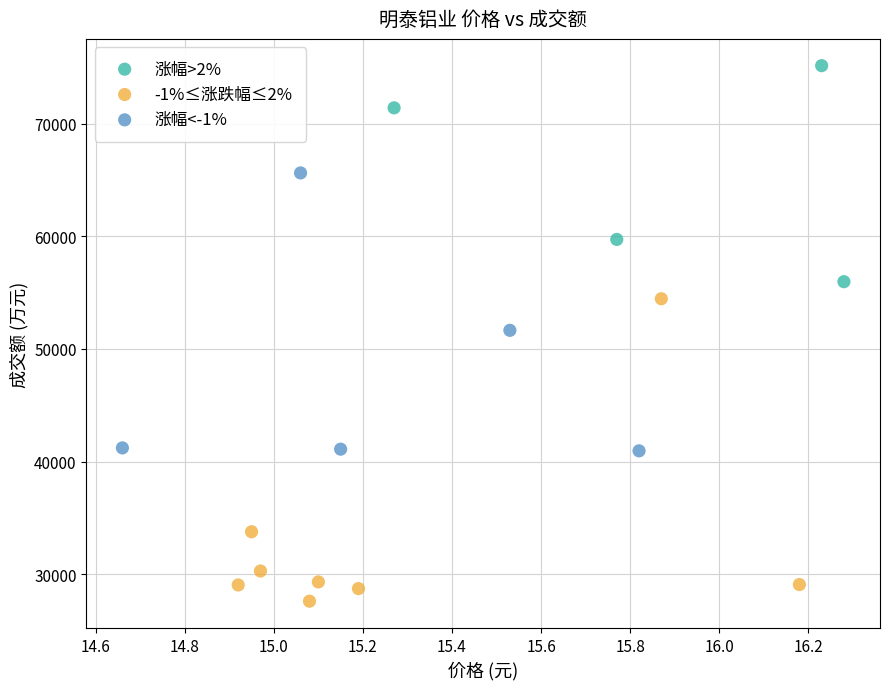

Which series has the largest Y range (max minus min)?

-1%≤涨跌幅≤2%